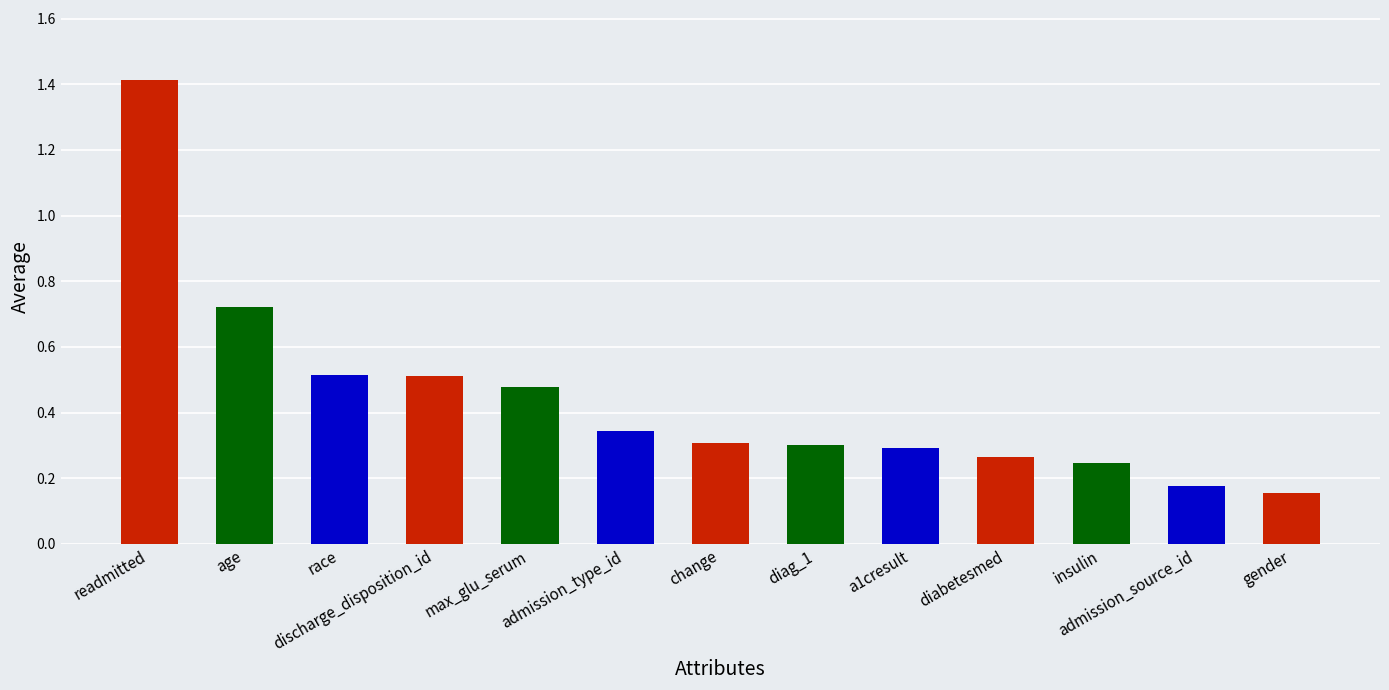

The value at diabetesmed is 0.4. True or false?

False